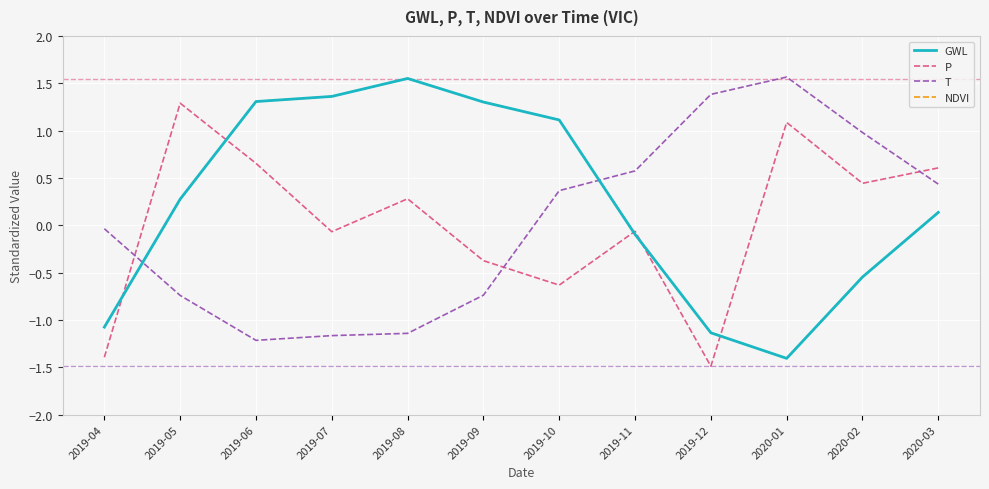

Does the chart have visible grid lines?

Yes